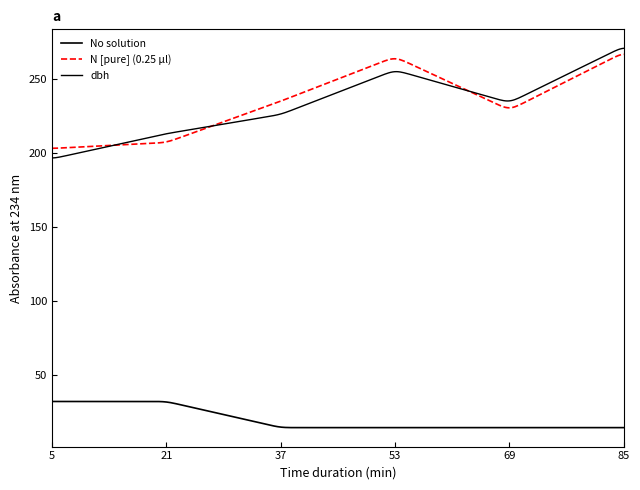

How many lines are shown in the chart?

3